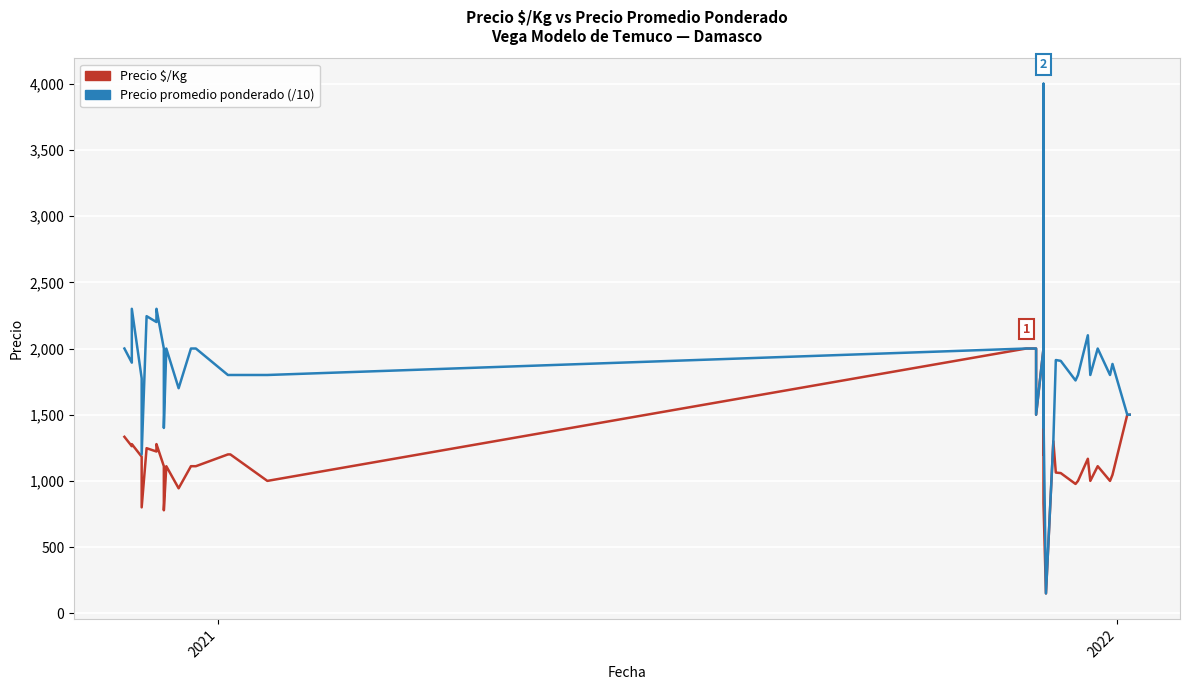

Is the value of Precio $/Kg at 30 greater than the value of Precio promedio ponderado (/10) at 26?

No